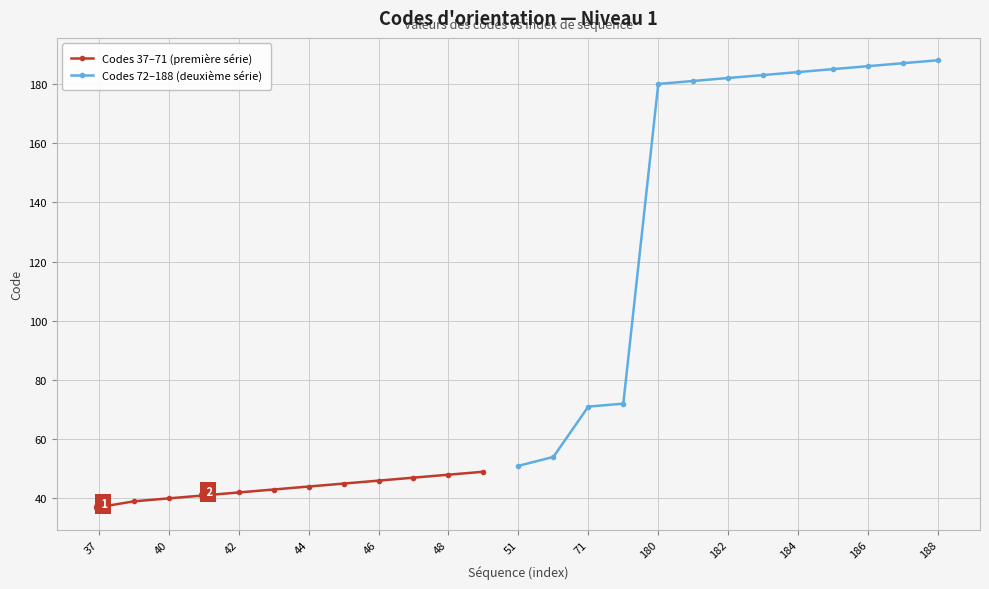

Is it true that Codes 37–71 (première série) equals 73 at 42?

False